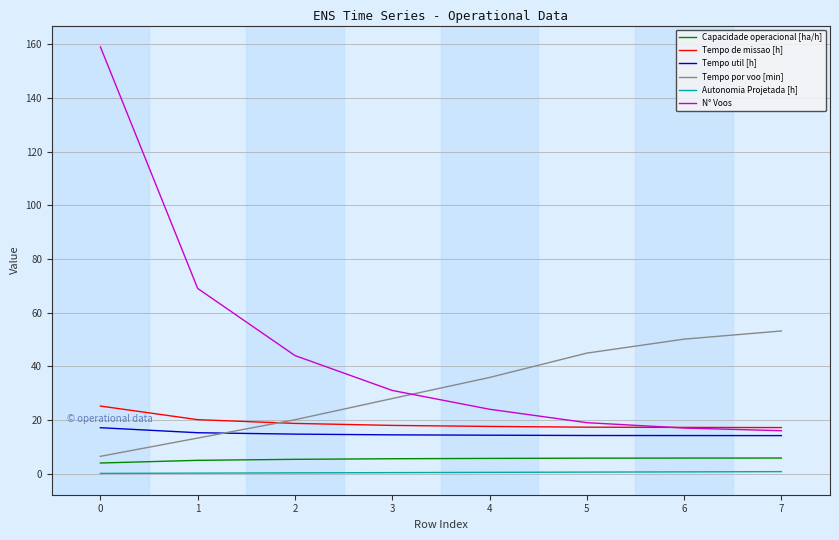

Which series has the largest range (max minus min)?

N° Voos